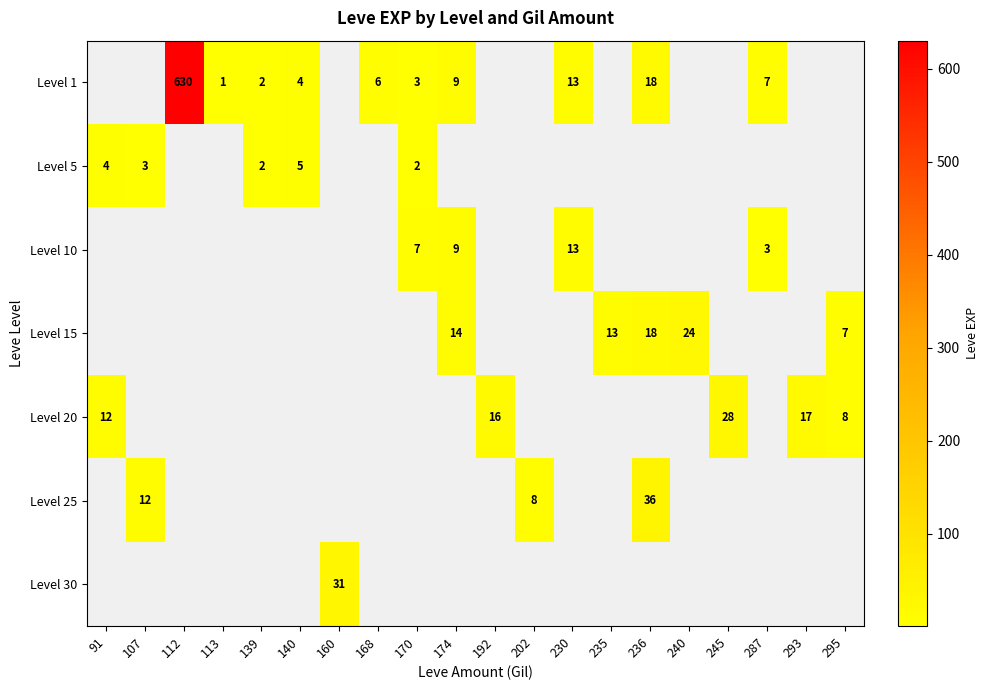

The Level 10 series shows 13 at 230. True or false?

True